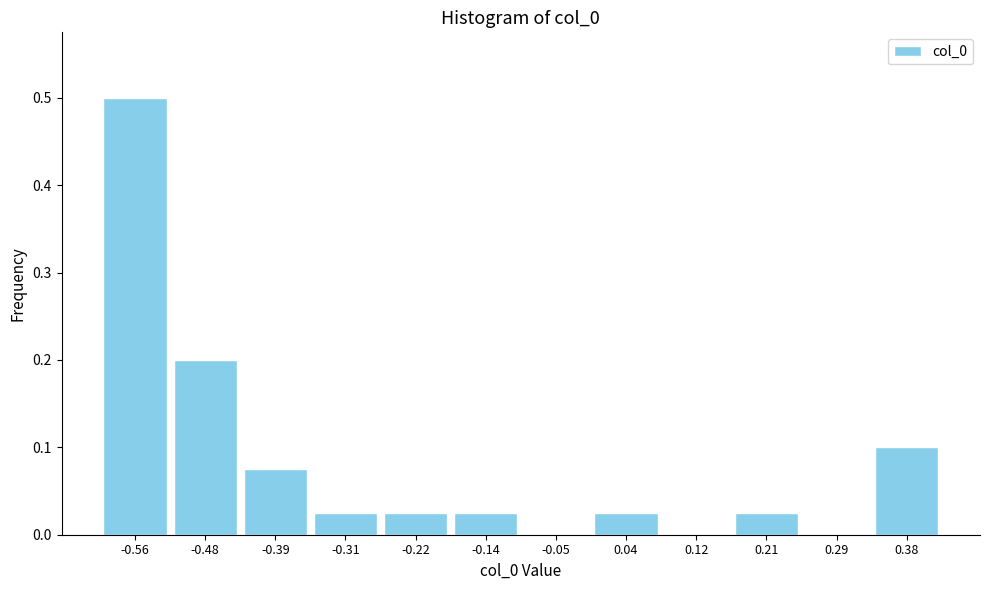

Between -0.22 and -0.39, which is larger?

-0.39